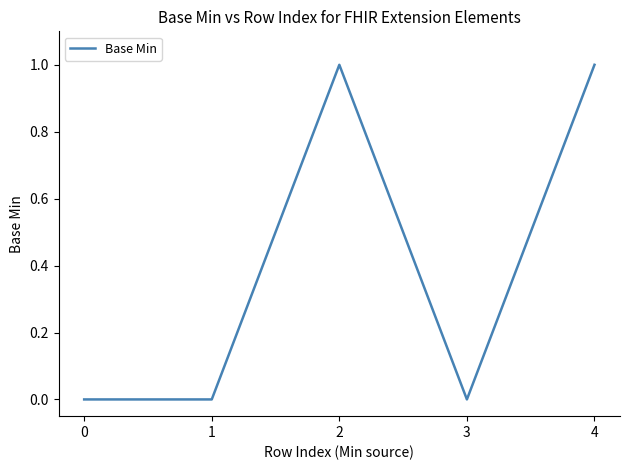

How many interior local peaks (higher than both neighbors) does the data have?

1